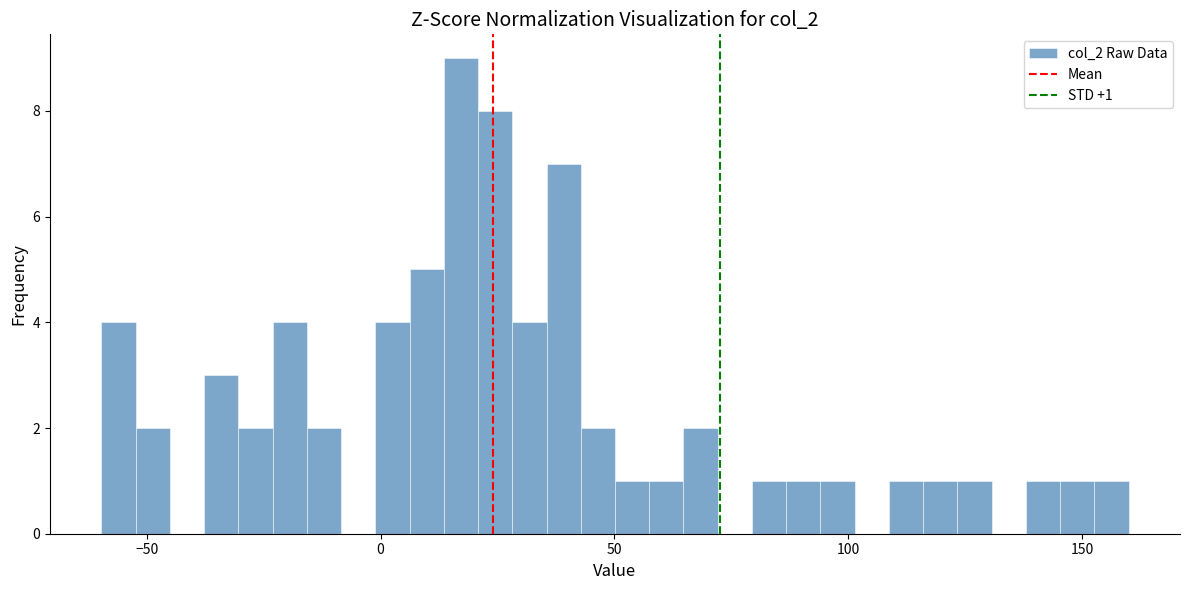

Around what value on the x-axis is the tallest bar? Give the approximate position of its centre, as read against the axis.

15